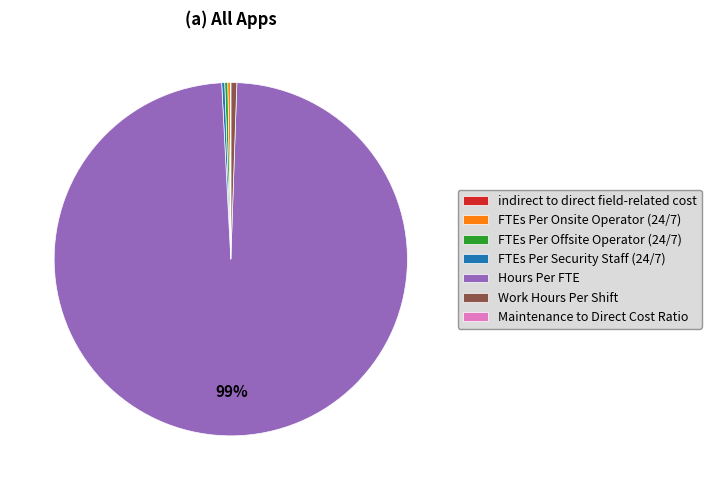

To the nearest percent, what is the difference between the largest and smallest slice percentages?

99%